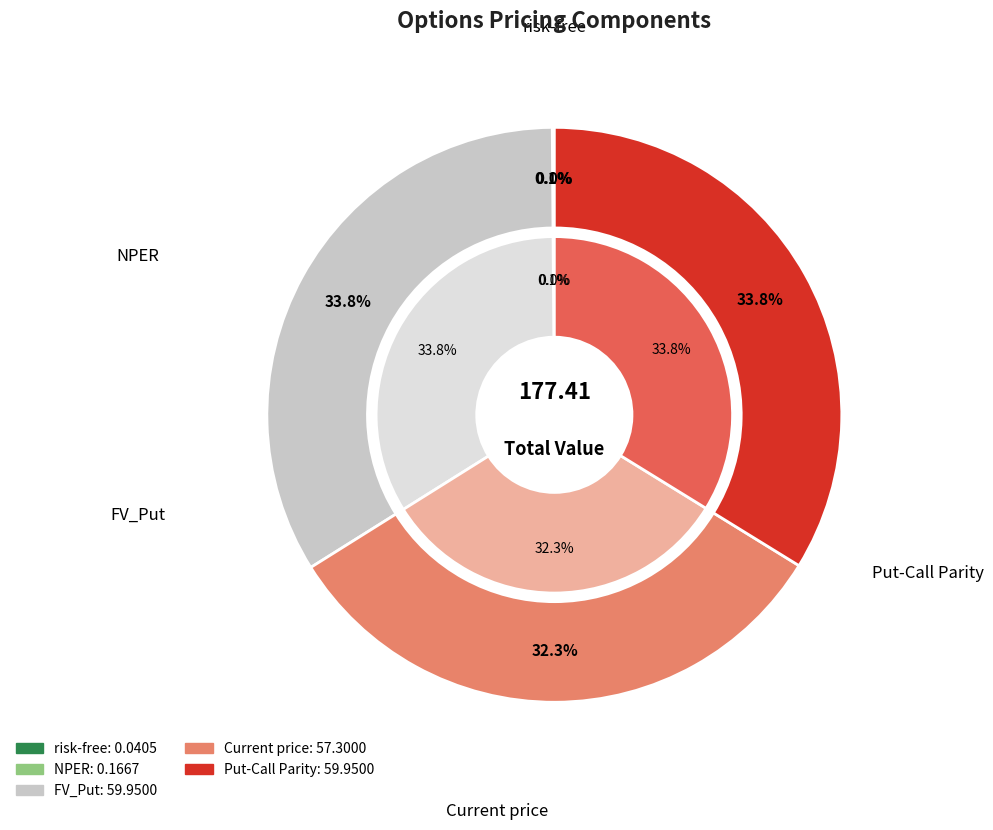

What percentage do Current price and Put-Call Parity together represent?

66.1%